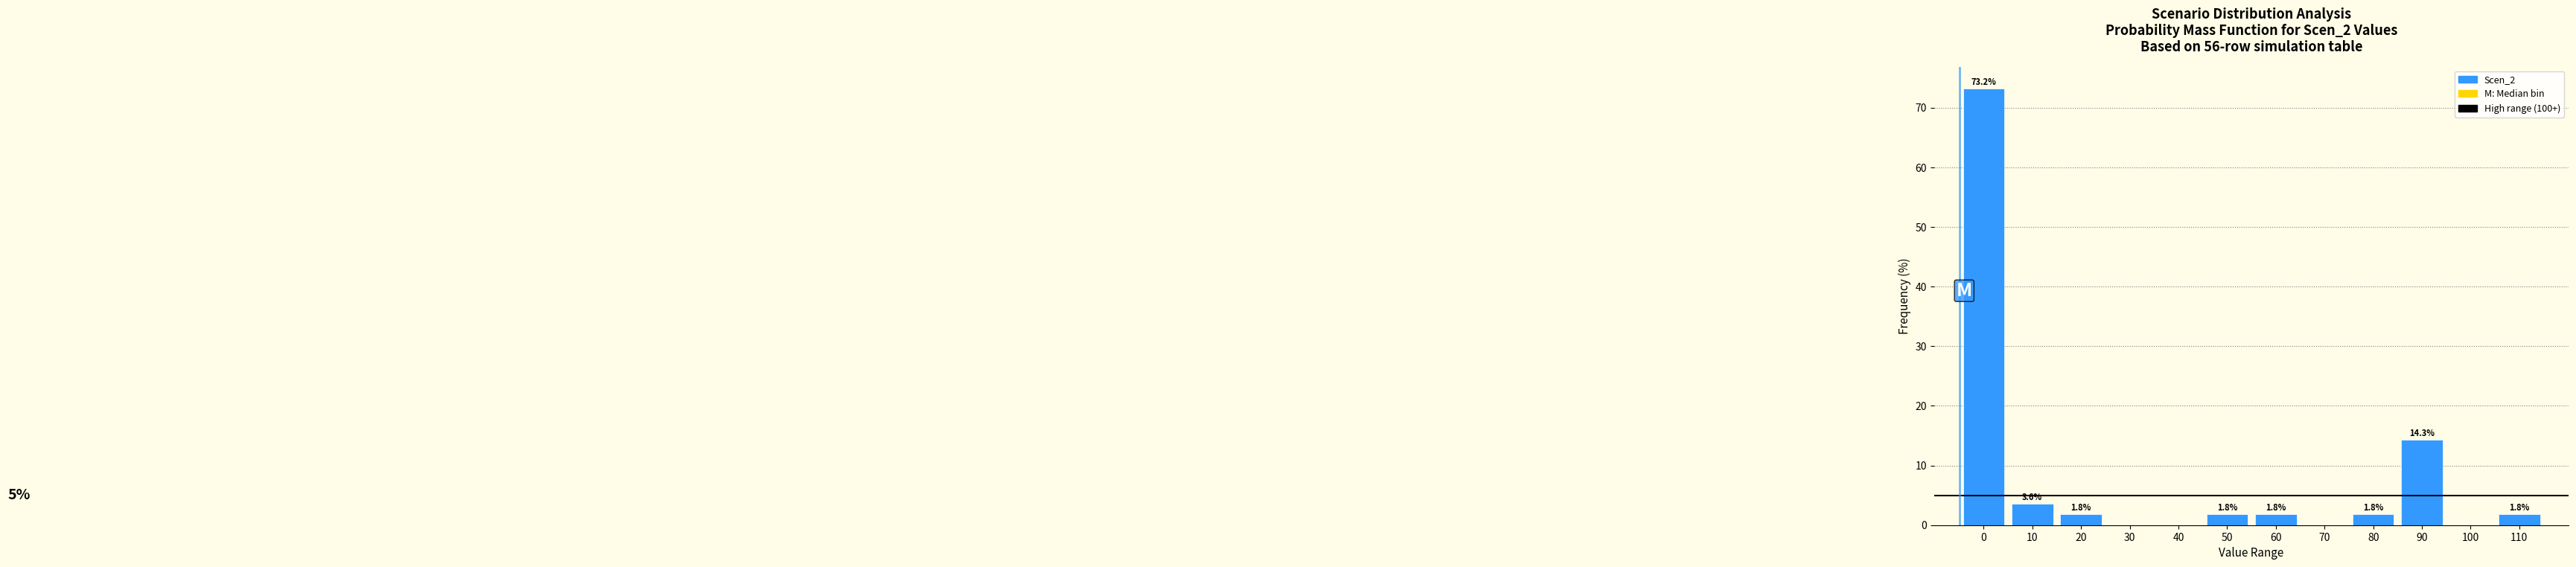

Reading left to right, extract all data points from this chart.

0=73.2	10=3.6	20=1.8	30=0.0	40=0.0	50=1.8	60=1.8	70=0.0	80=1.8	90=14.3	100=0.0	110=1.8